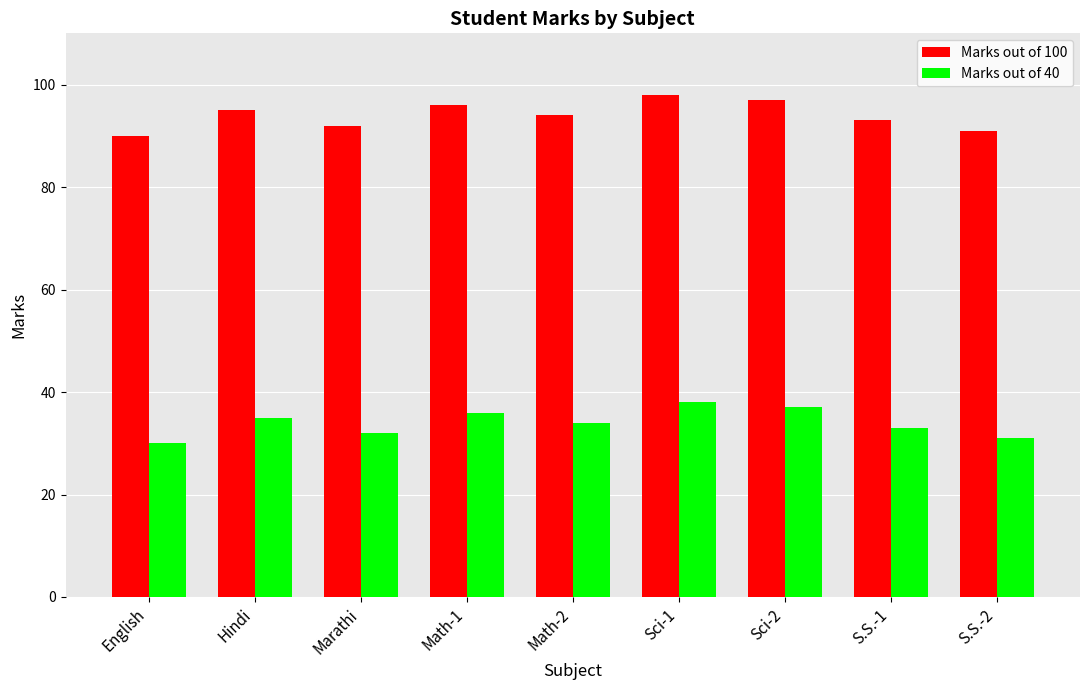

What is the spread (max minus min) of values at Hindi?

60